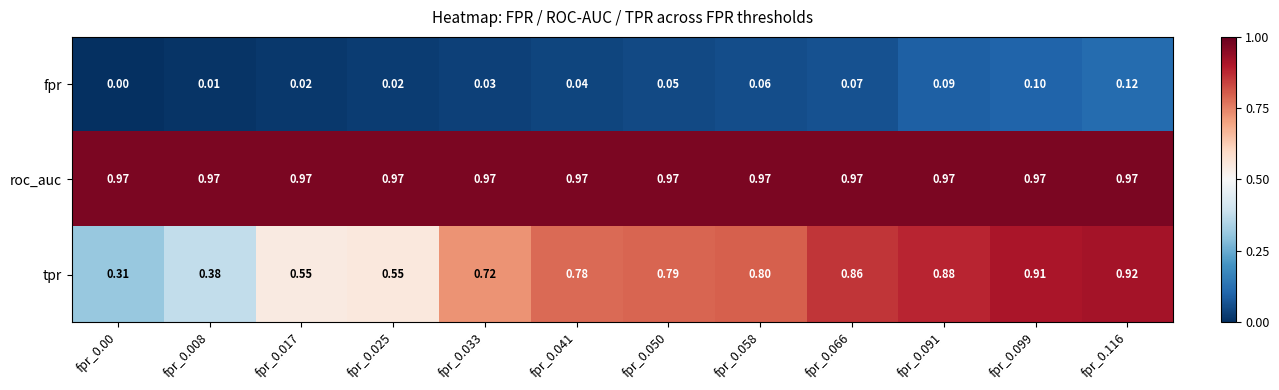

Rank the series at fpr_0.116 from lowest to highest value.

fpr, tpr, roc_auc